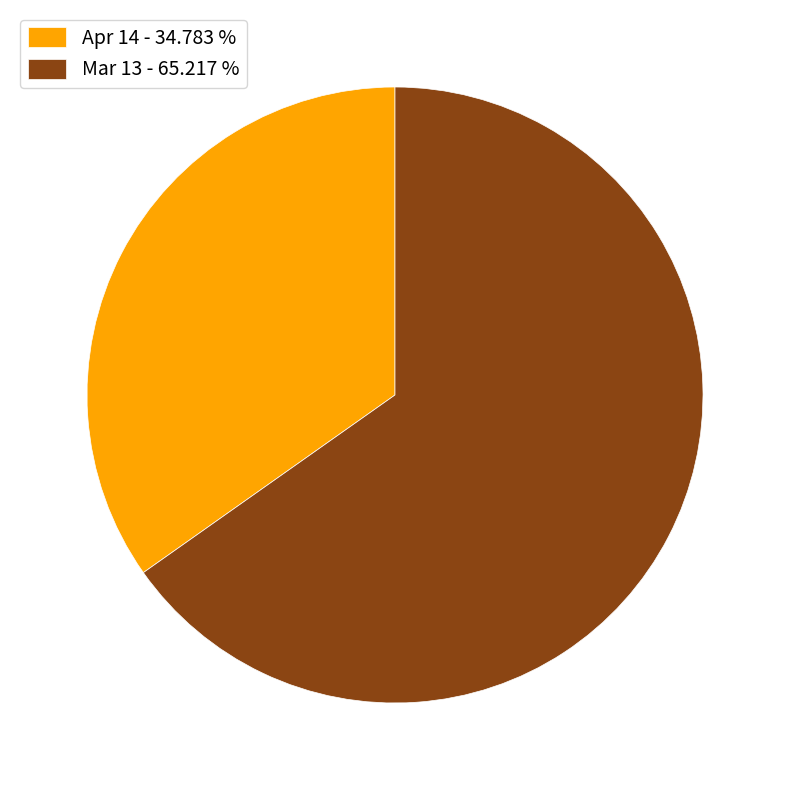

Combined, do Mar 13 - 65.217 % and Apr 14 - 34.783 % account for over 50%?

Yes